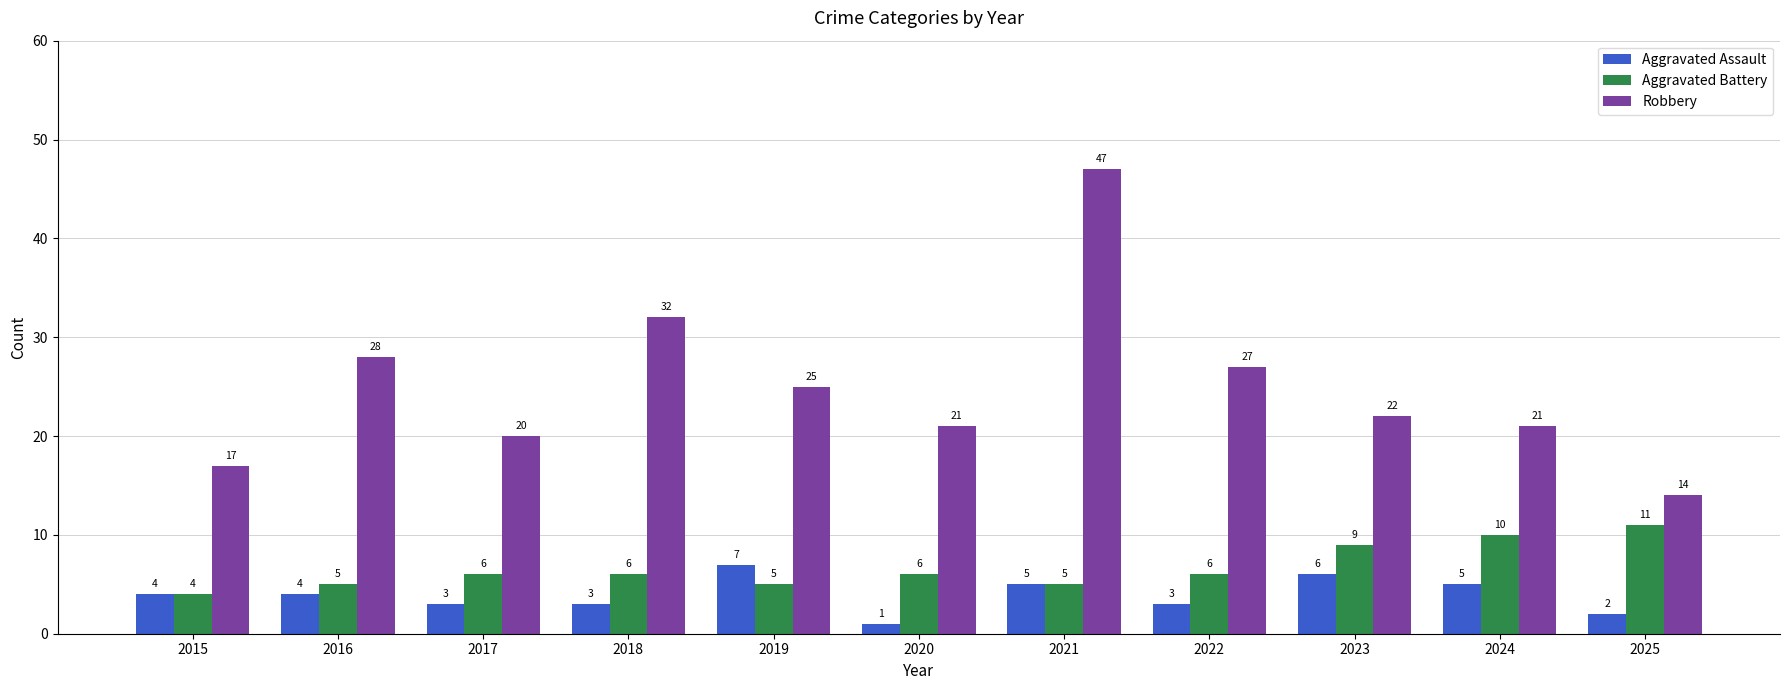

Reading right to left, extract all data points from this chart.

Aggravated Assault: 2025=2	2024=5	2023=6	2022=3	2021=5	2020=1	2019=7	2018=3	2017=3	2016=4	2015=4
Aggravated Battery: 2025=11	2024=10	2023=9	2022=6	2021=5	2020=6	2019=5	2018=6	2017=6	2016=5	2015=4
Robbery: 2025=14	2024=21	2023=22	2022=27	2021=47	2020=21	2019=25	2018=32	2017=20	2016=28	2015=17